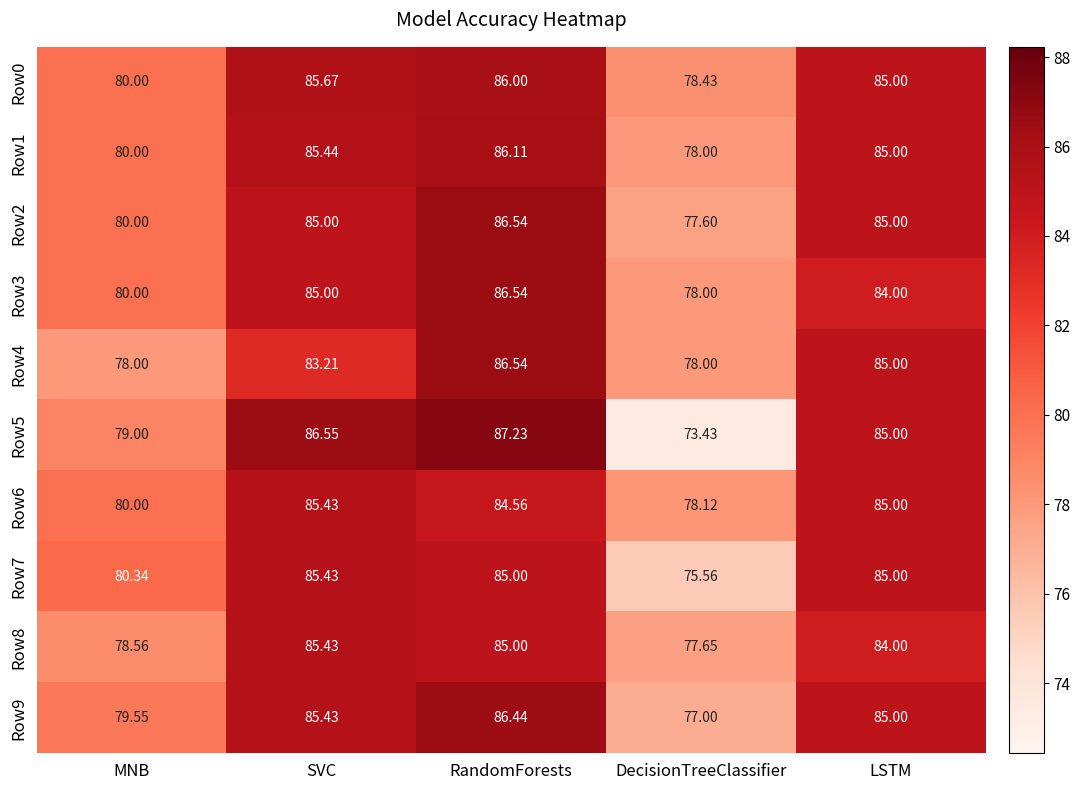

List the labels in order of Row9 value, largest first.

RandomForests, SVC, LSTM, MNB, DecisionTreeClassifier